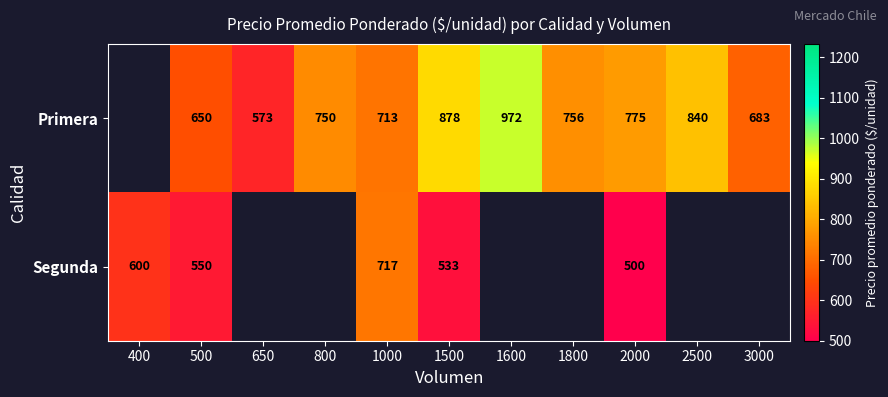

Is it true that Primera equals 139.0 at 3000?

False